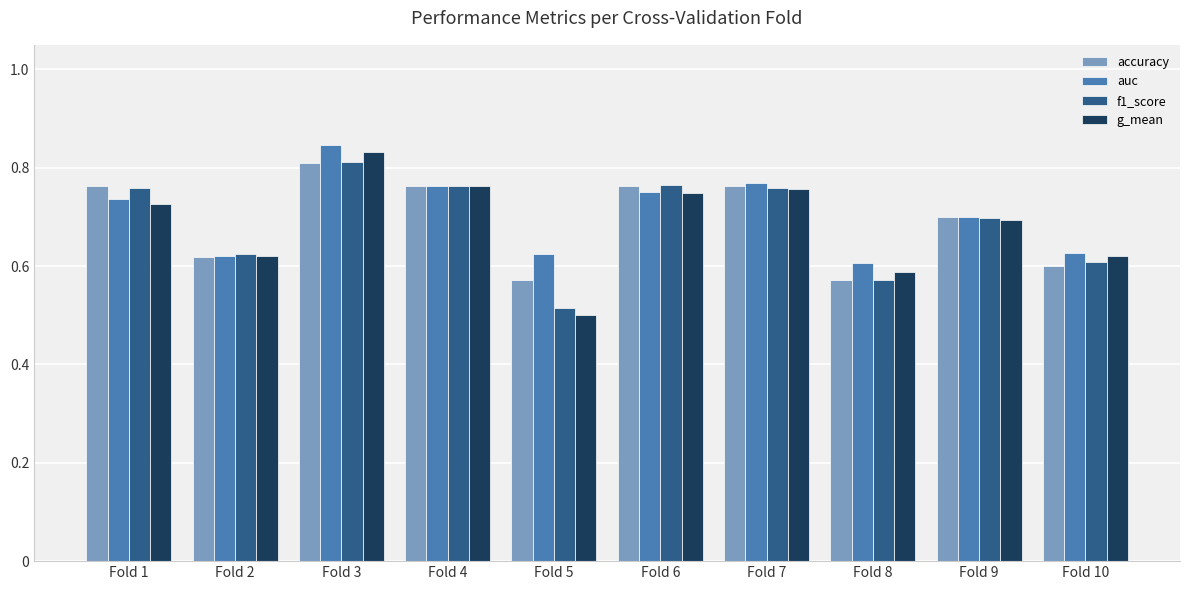

How many auc values are between 0 and 1?

10